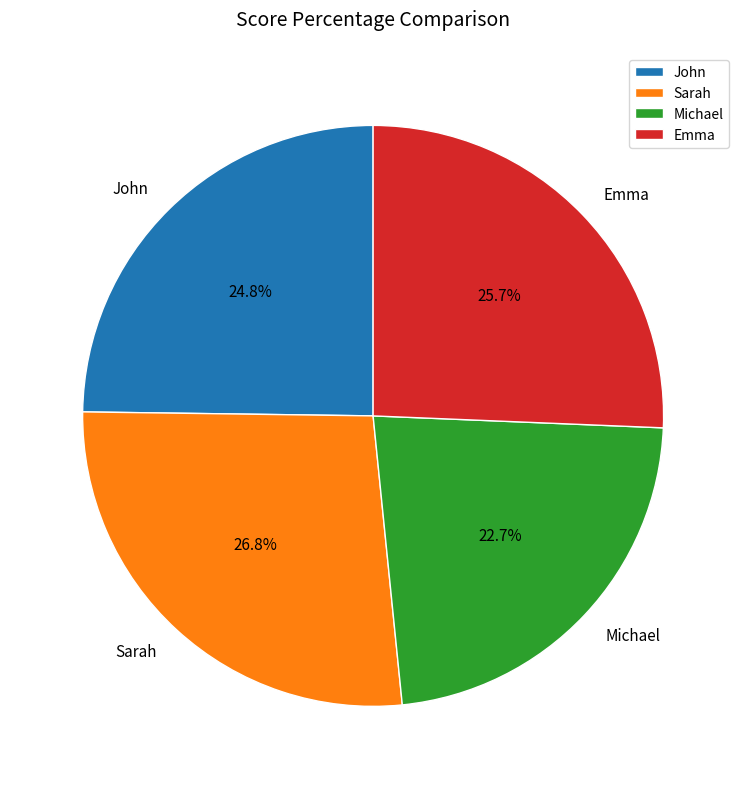

Count the number of slices in the pie.

4